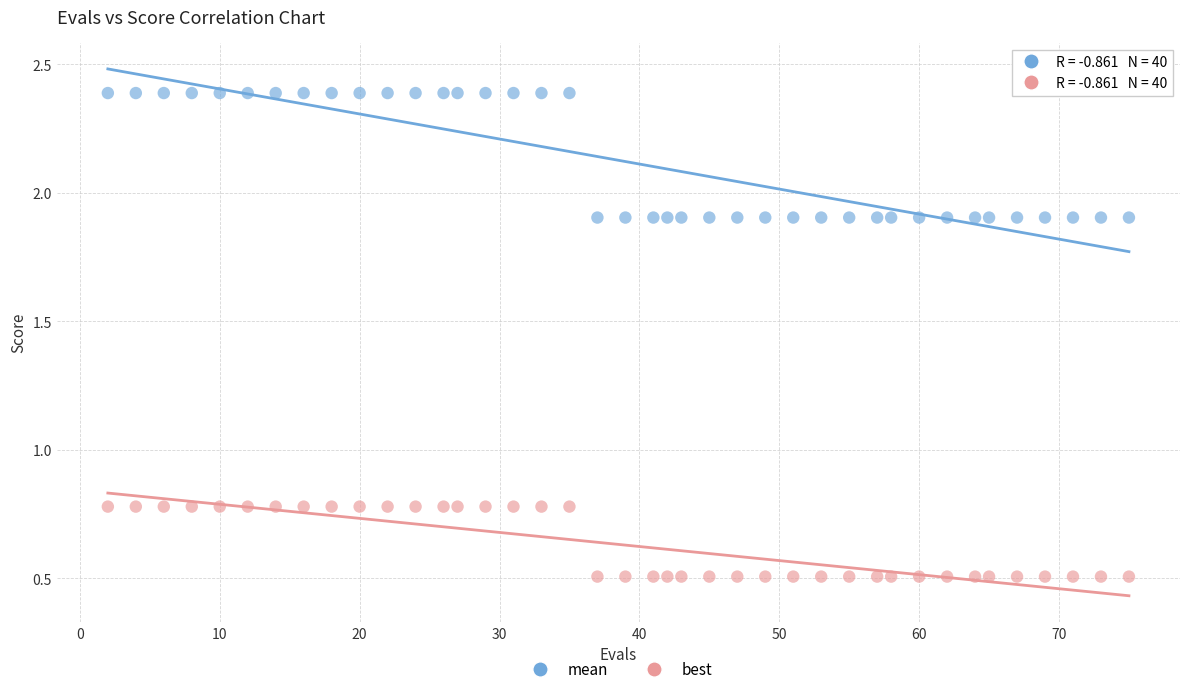

What is the X range (max minus min) for the scatter plot?

73.0